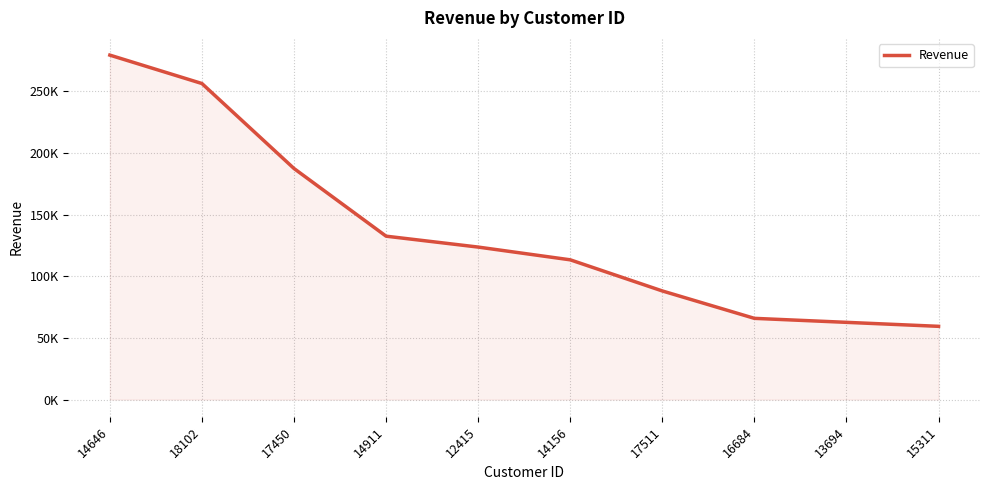

Rank the categories by value from lowest to highest.

15311, 13694, 16684, 17511, 14156, 12415, 14911, 17450, 18102, 14646